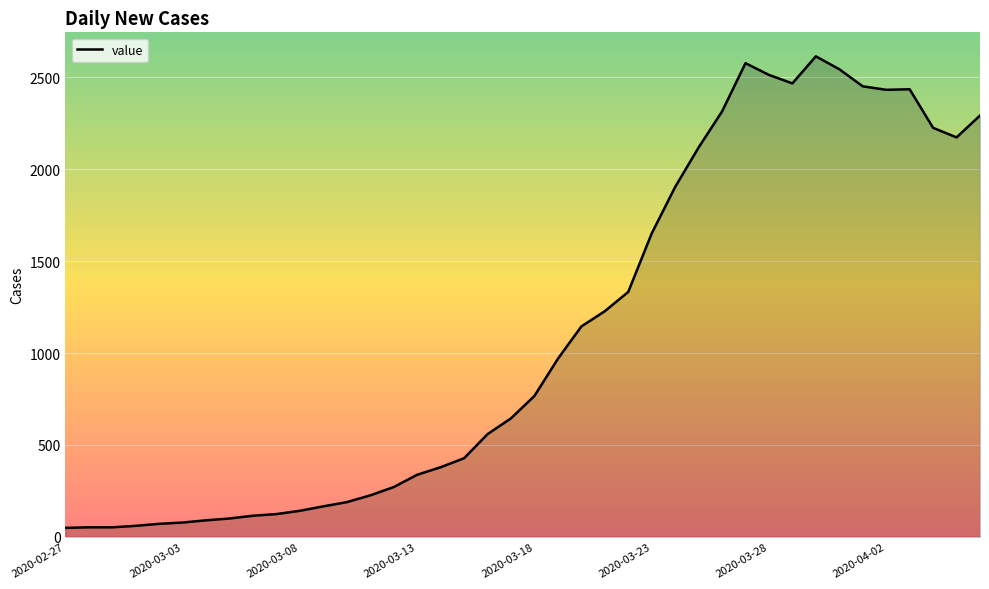

What is the maximum value shown in the chart?

2615